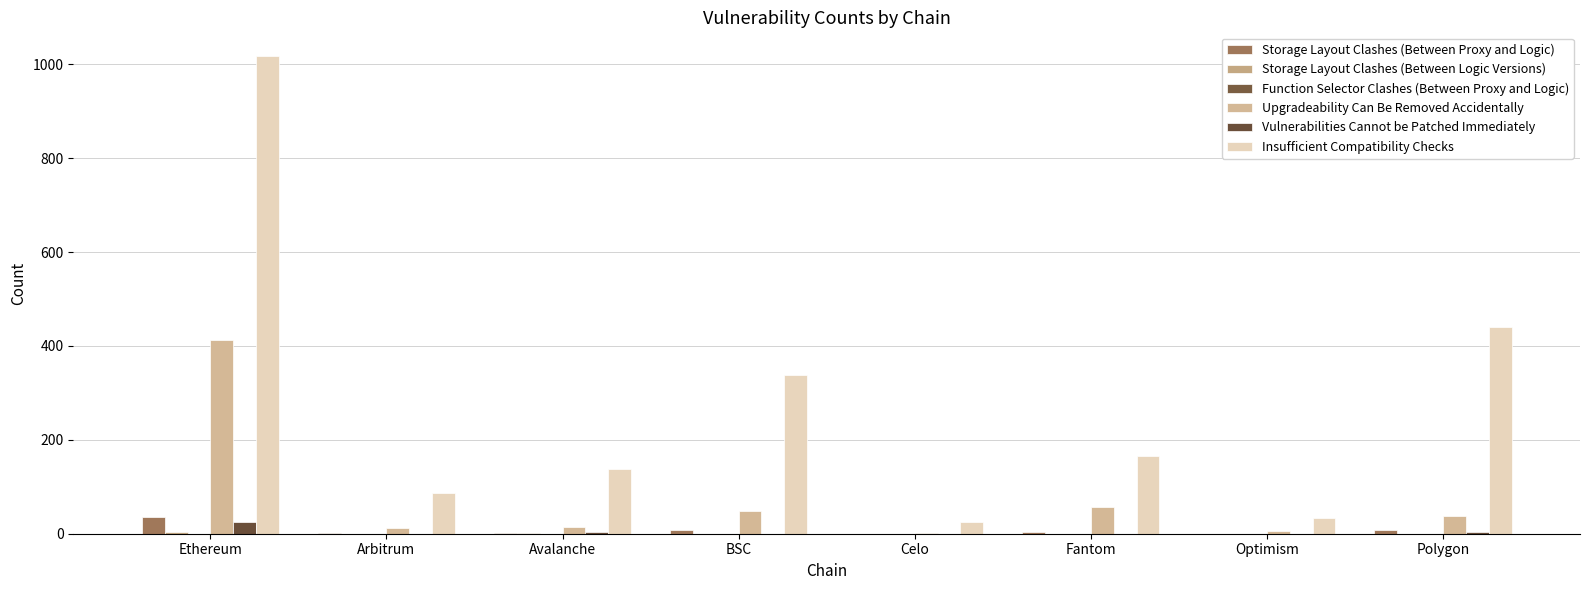

Reading right to left, list all the values displayed in this chart.

Storage Layout Clashes (Between Proxy and Logic): Polygon=8	Optimism=0	Fantom=3	Celo=0	BSC=7	Avalanche=1	Arbitrum=1	Ethereum=36
Storage Layout Clashes (Between Logic Versions): Polygon=0	Optimism=0	Fantom=0	Celo=0	BSC=0	Avalanche=1	Arbitrum=0	Ethereum=3
Function Selector Clashes (Between Proxy and Logic): Polygon=0	Optimism=0	Fantom=0	Celo=0	BSC=0	Avalanche=0	Arbitrum=0	Ethereum=0
Upgradeability Can Be Removed Accidentally: Polygon=37	Optimism=5	Fantom=57	Celo=2	BSC=49	Avalanche=15	Arbitrum=13	Ethereum=412
Vulnerabilities Cannot be Patched Immediately: Polygon=3	Optimism=0	Fantom=0	Celo=0	BSC=0	Avalanche=3	Arbitrum=0	Ethereum=24
Insufficient Compatibility Checks: Polygon=441	Optimism=33	Fantom=166	Celo=25	BSC=337	Avalanche=137	Arbitrum=87	Ethereum=1017